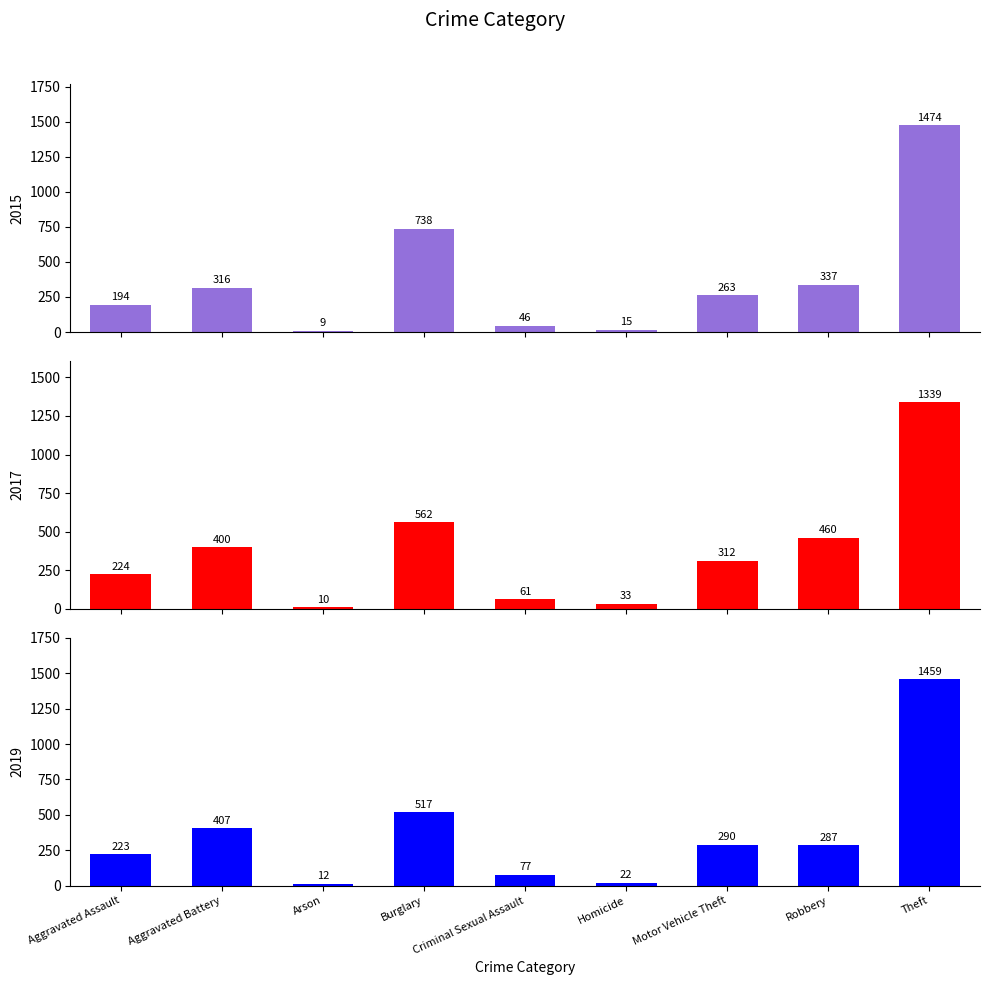

At which label does 2019 reach its peak?

Theft